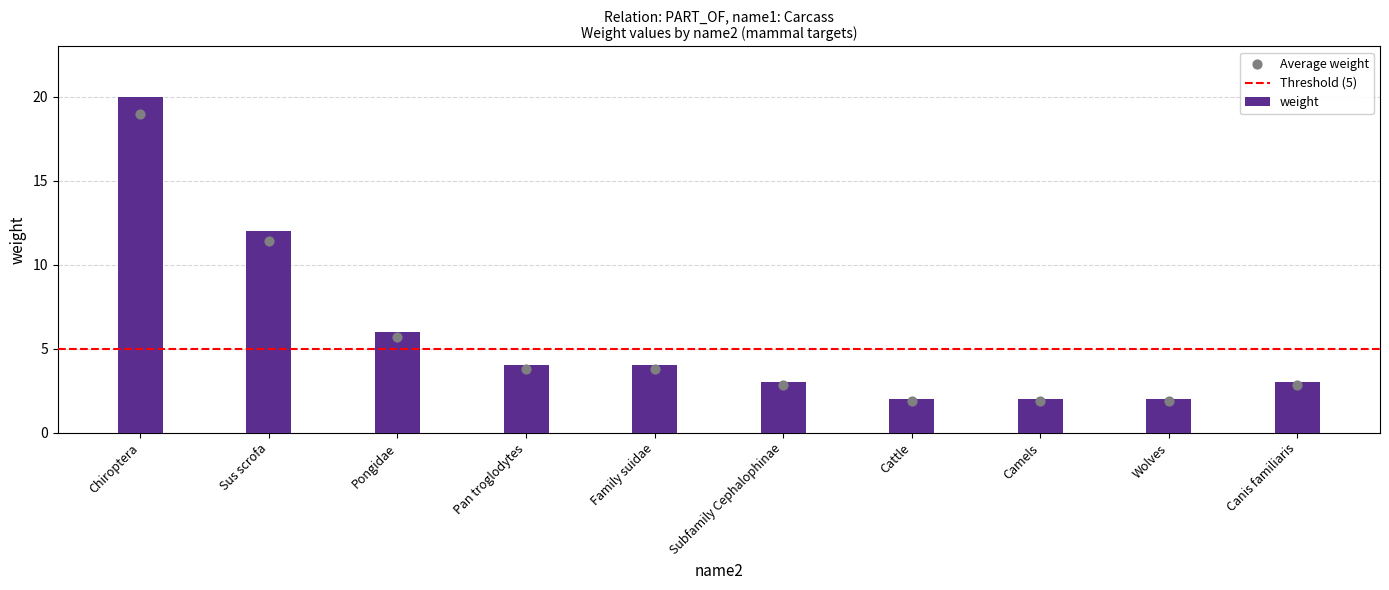

Which has a higher value, Subfamily Cephalophinae or Camels?

Subfamily Cephalophinae